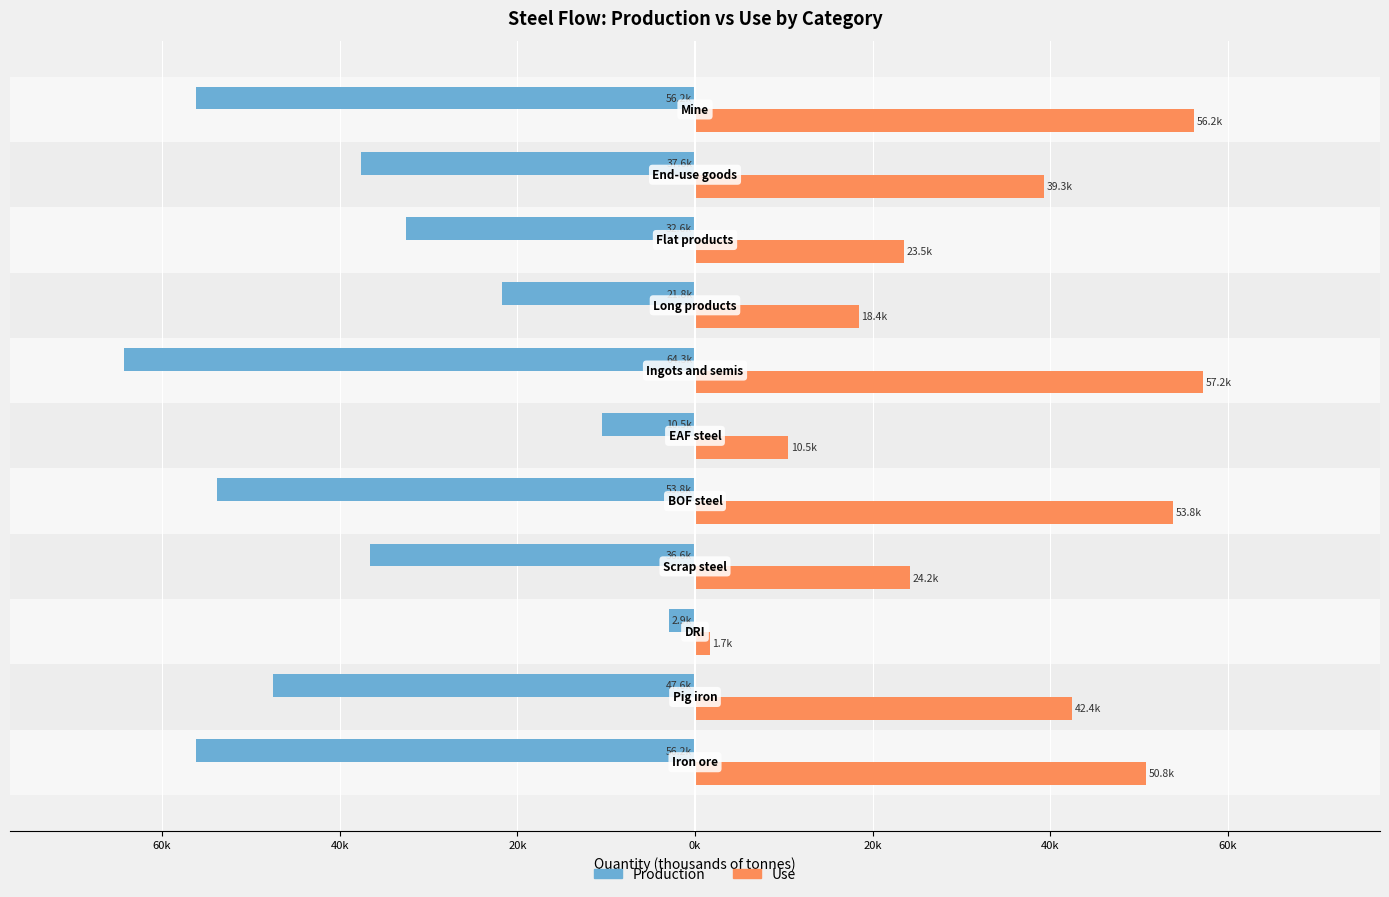

Which series has the widest spread of values?

Production